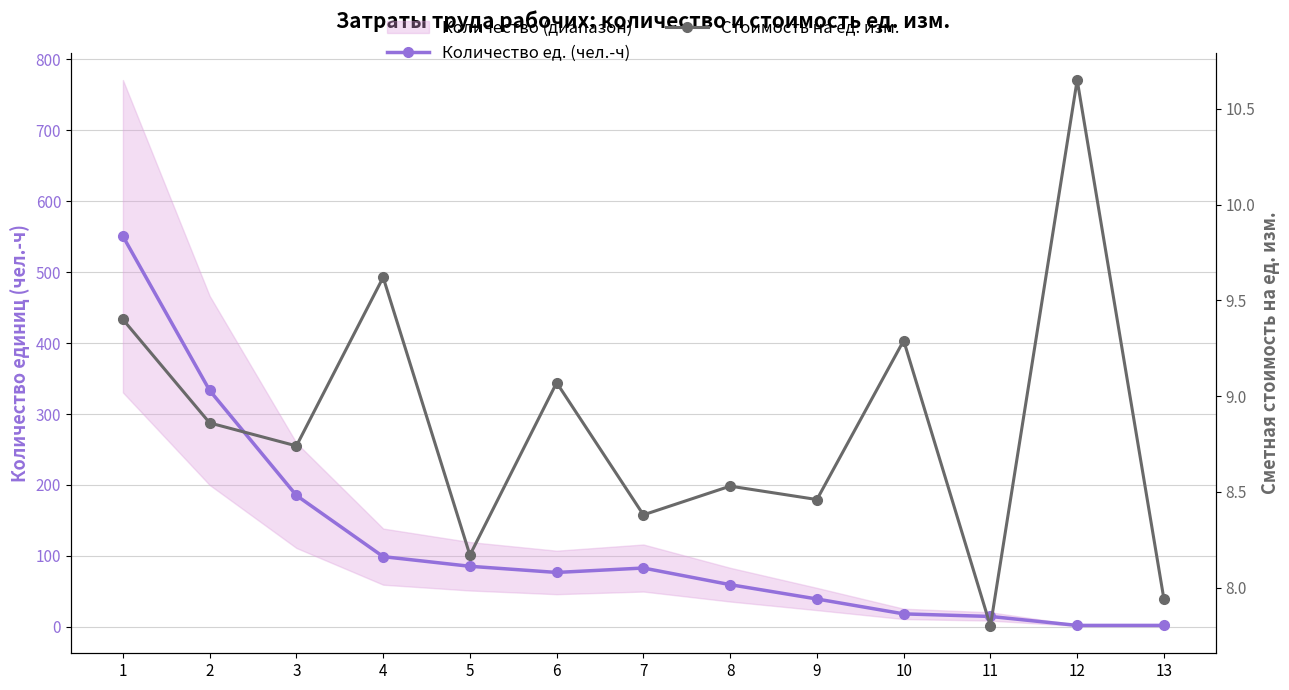

Is it true that Стоимость на ед. изм. equals 8.5 at 8?

True